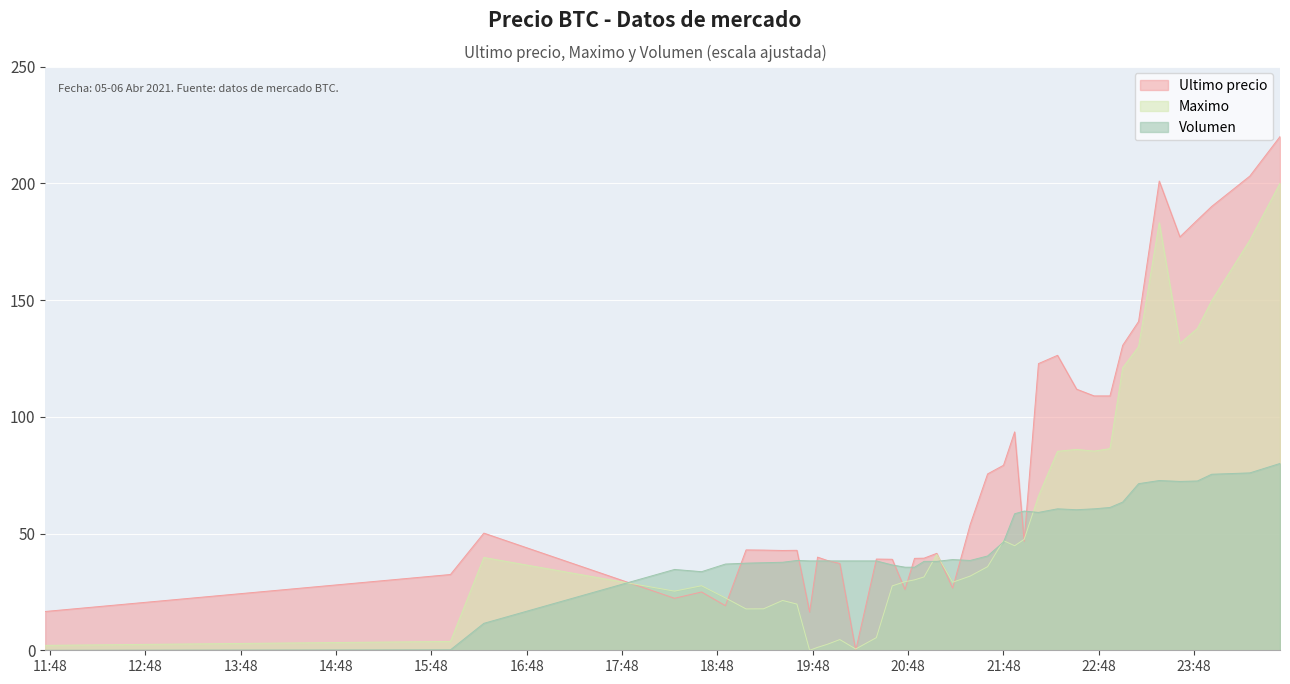

At how many categories does at least one series exceed 108?

13